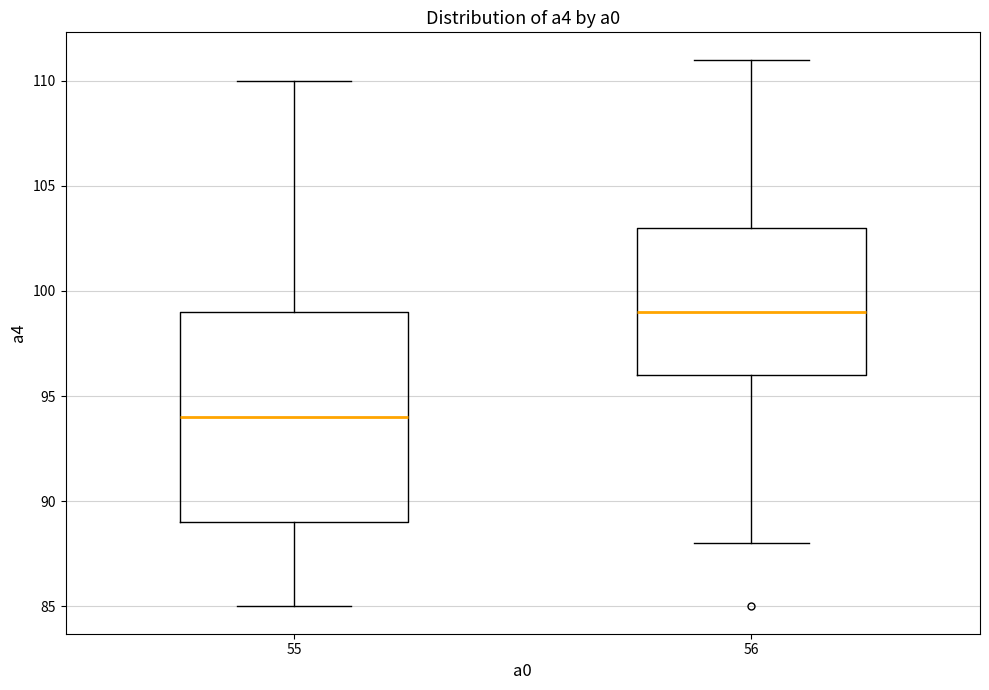

Which box's median line is the highest?

56